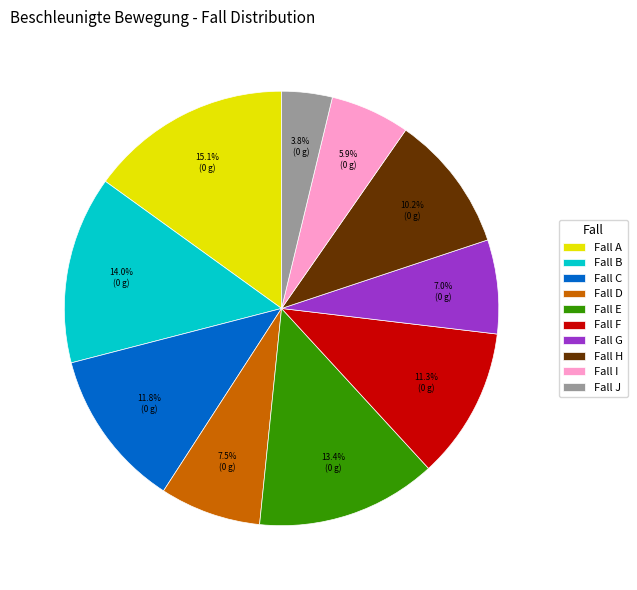

Is the sum of Fall I and Fall D greater than half?

No